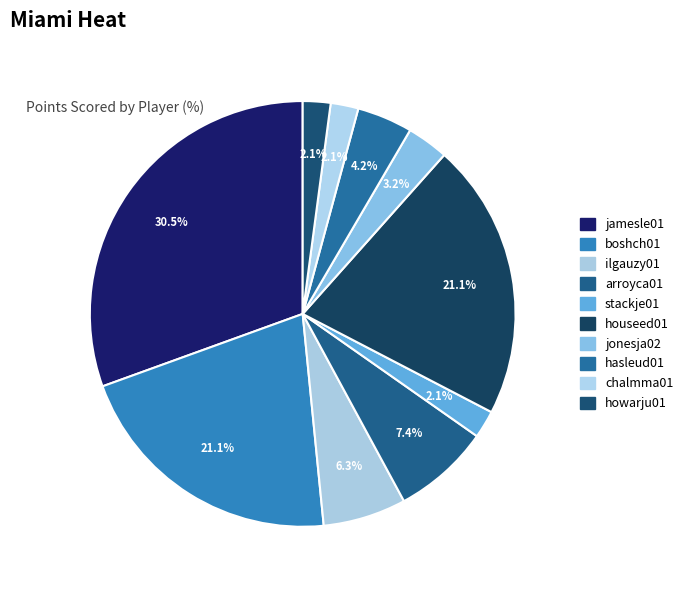

What is the smallest slice in the pie chart?

stackje01